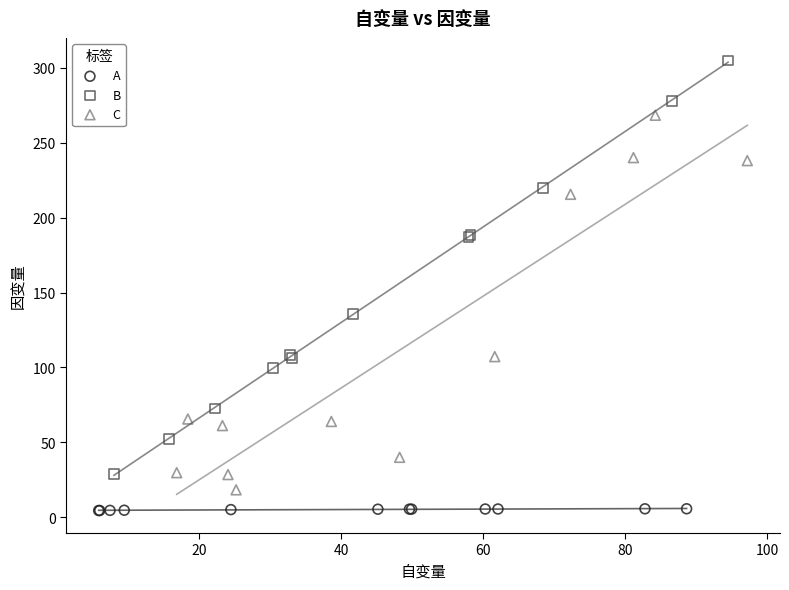

Which series contains the lowest Y value?

A